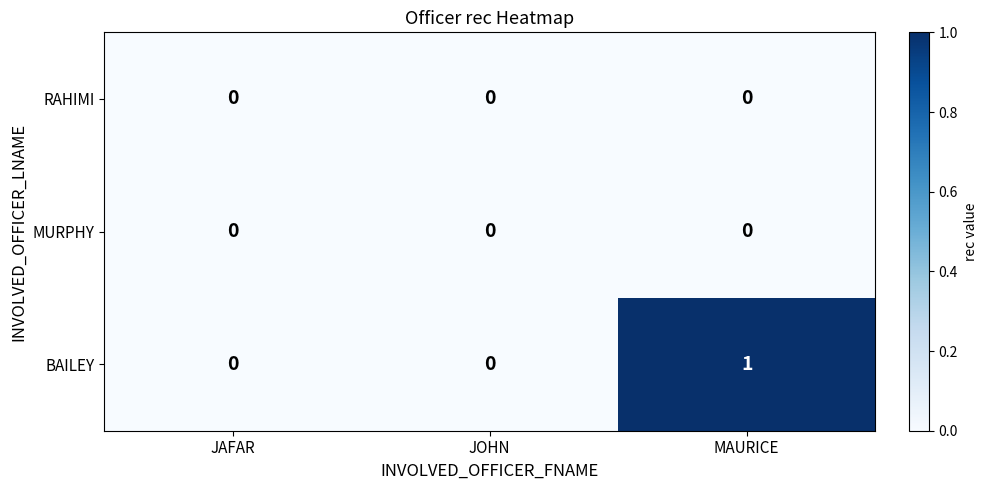

At which category is the sum across all series the highest?

MAURICE